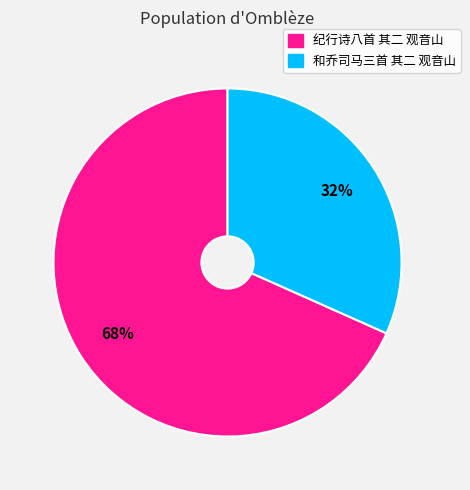

What is the largest slice in the pie chart?

纪行诗八首 其二 观音山